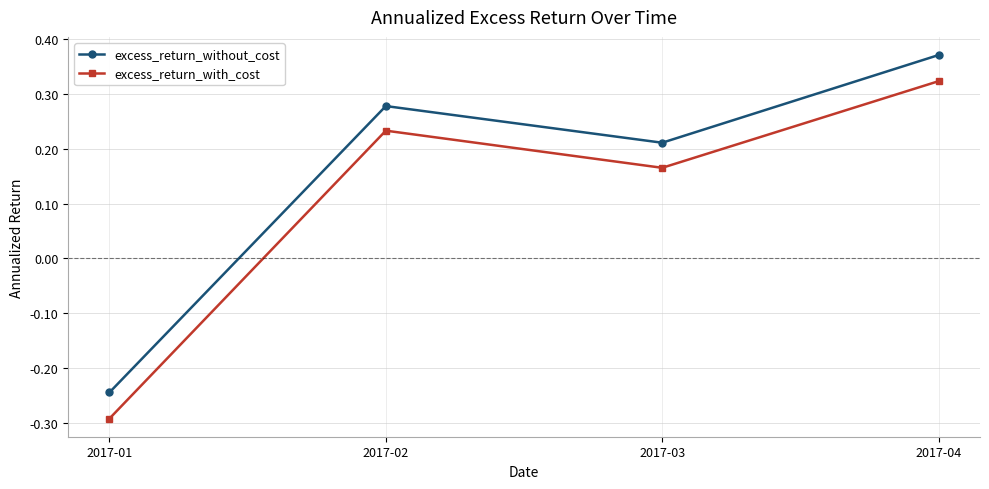

True or false: excess_return_with_cost has a value of -0.2 at 2017-01.

False